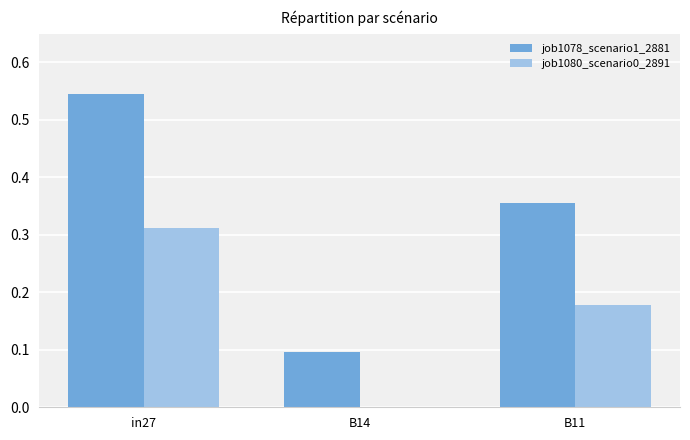

Between in27 and B11, which series saw the biggest shift?

job1078_scenario1_2881